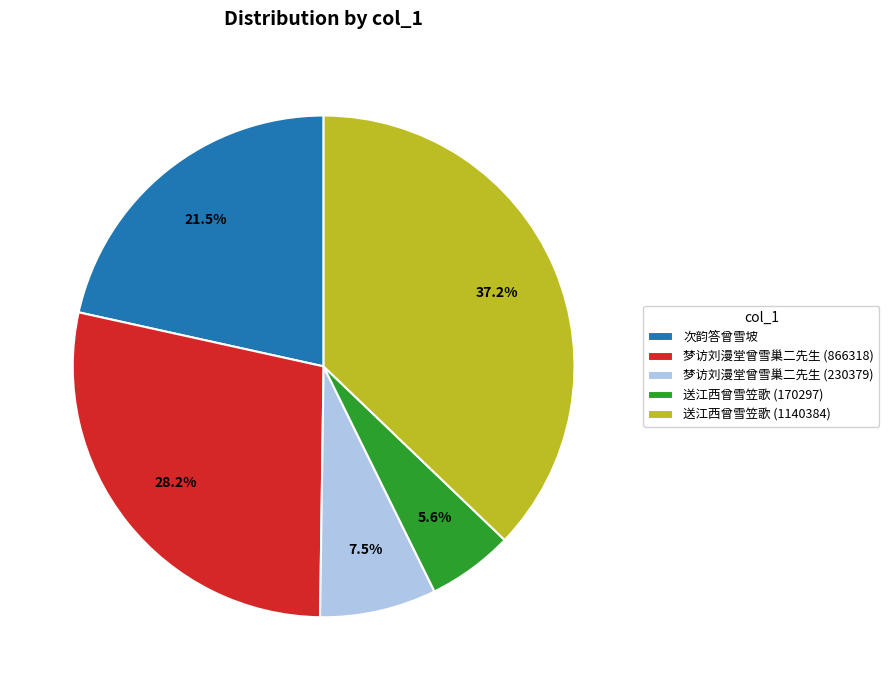

Does 送江西曾雪笠歌 (1140384) account for over 50% of the chart?

No